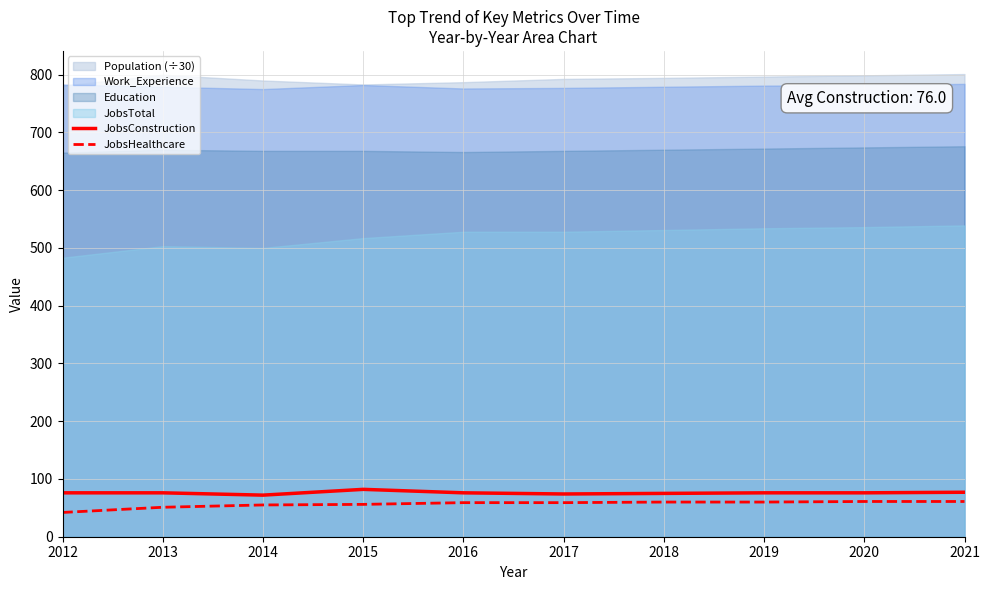

What is the value of the JobsHealthcare point at the 9th from the left?

61